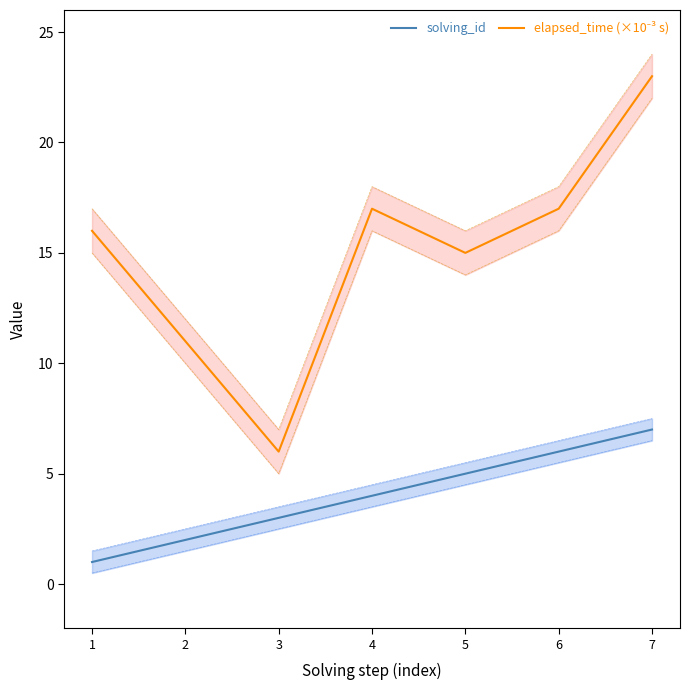

At which label is elapsed_time (×10⁻³ s) closest to 14?

5